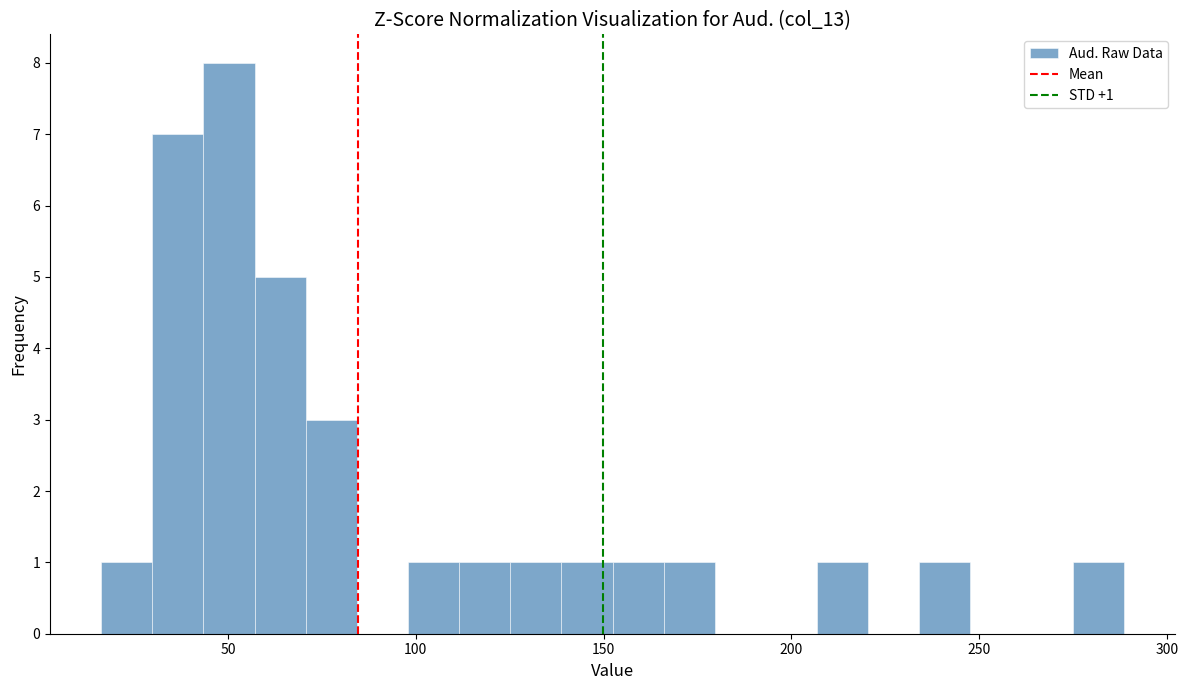

Read against the x-axis, roughly where is the centre of the tallest bar?

50